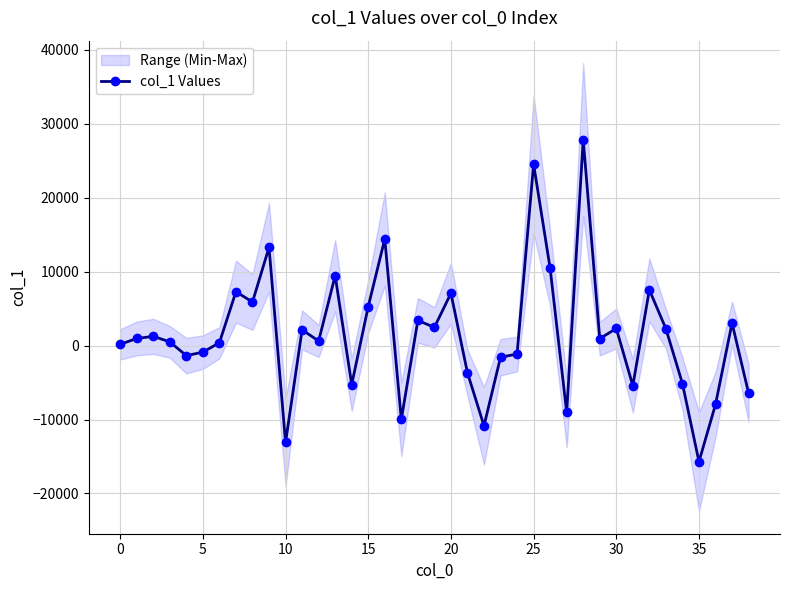

At which category does the chart reach its minimum across all series?

35